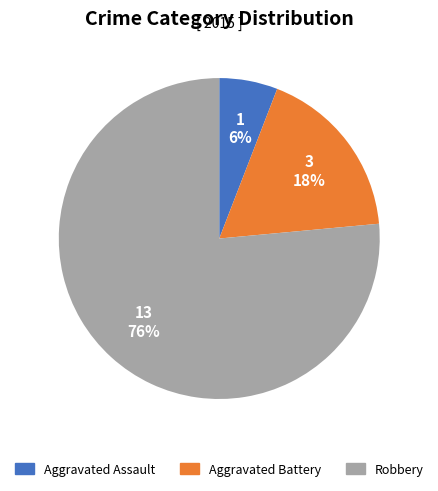

Count the number of slices in the pie.

3